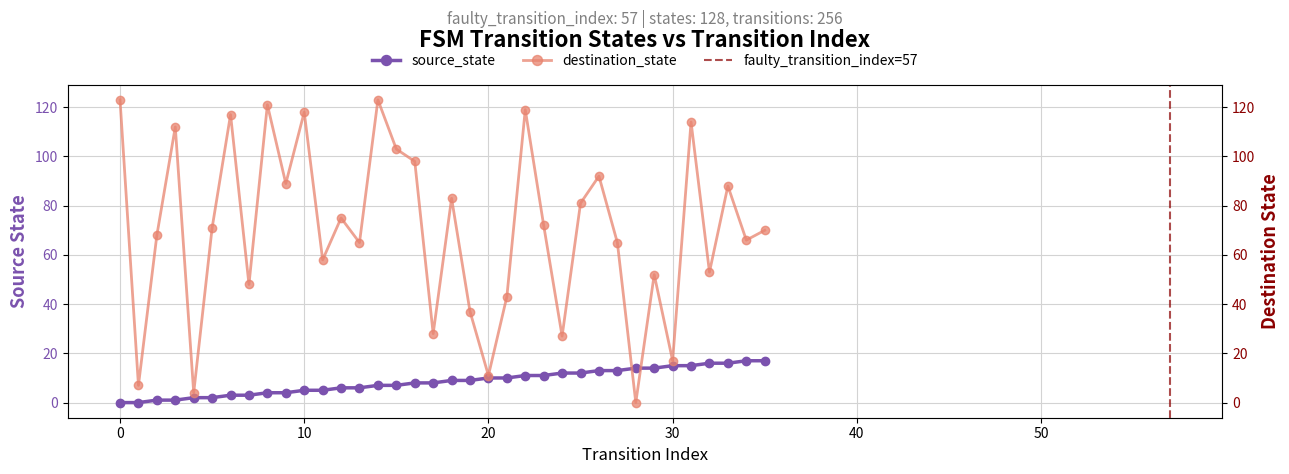

True or false: destination_state has a value of 35 at 10.

False